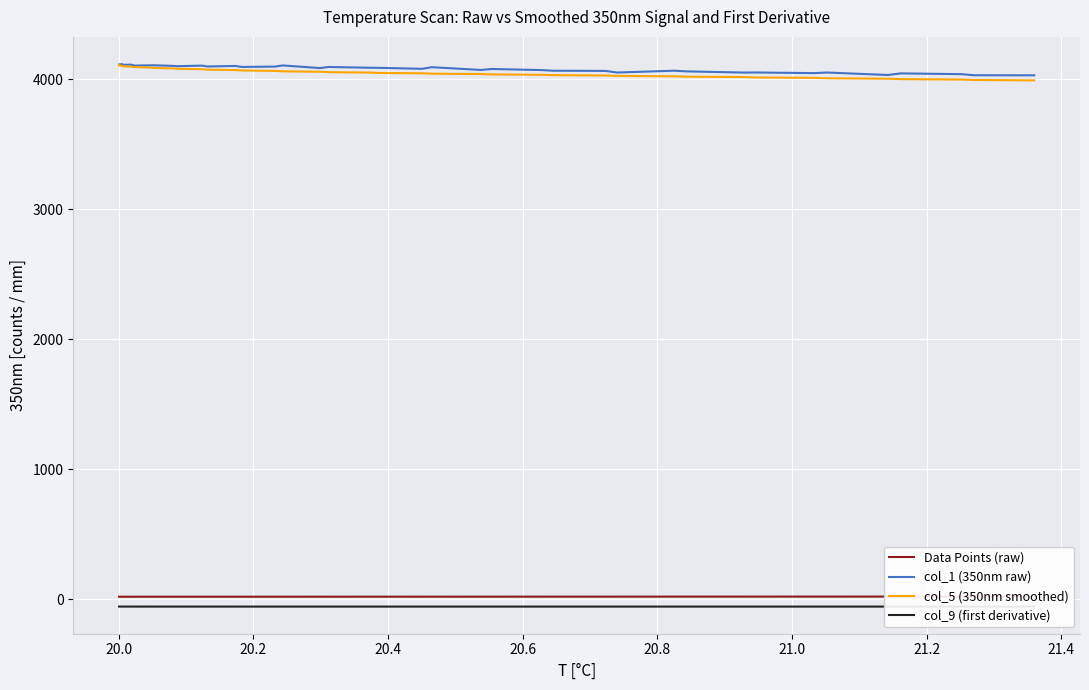

What is the maximum value for col_1 (350nm raw)?

4118.4